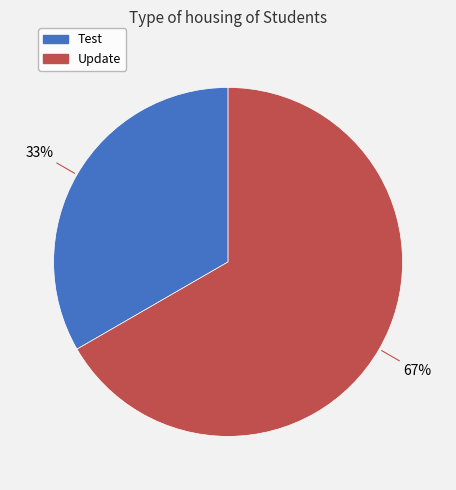

Which slice is the largest?

Update